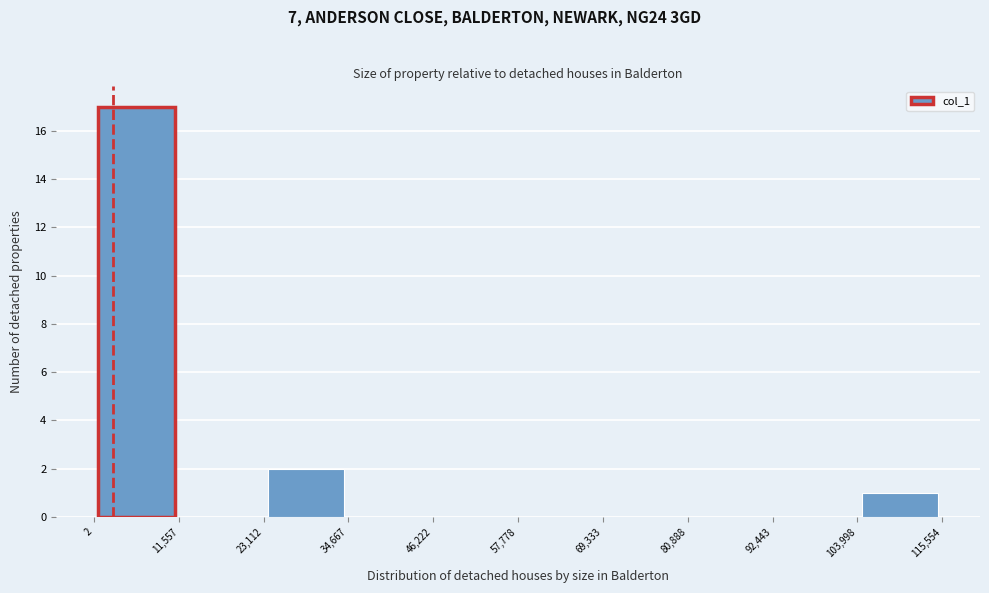

Reading left to right, transcribe this chart: for each bar, give the range it covers on the x-axis and its height. The values are not printed on the chart, so give them approximately, as read against the axis.

2 to 11,557: 17
11,557 to 23,112: 0
23,112 to 34,667: 2
34,667 to 46,222: 0
46,222 to 57,778: 0
57,778 to 69,333: 0
69,333 to 80,888: 0
80,888 to 92,443: 0
92,443 to 103,998: 0
103,998 to 115,554: 1